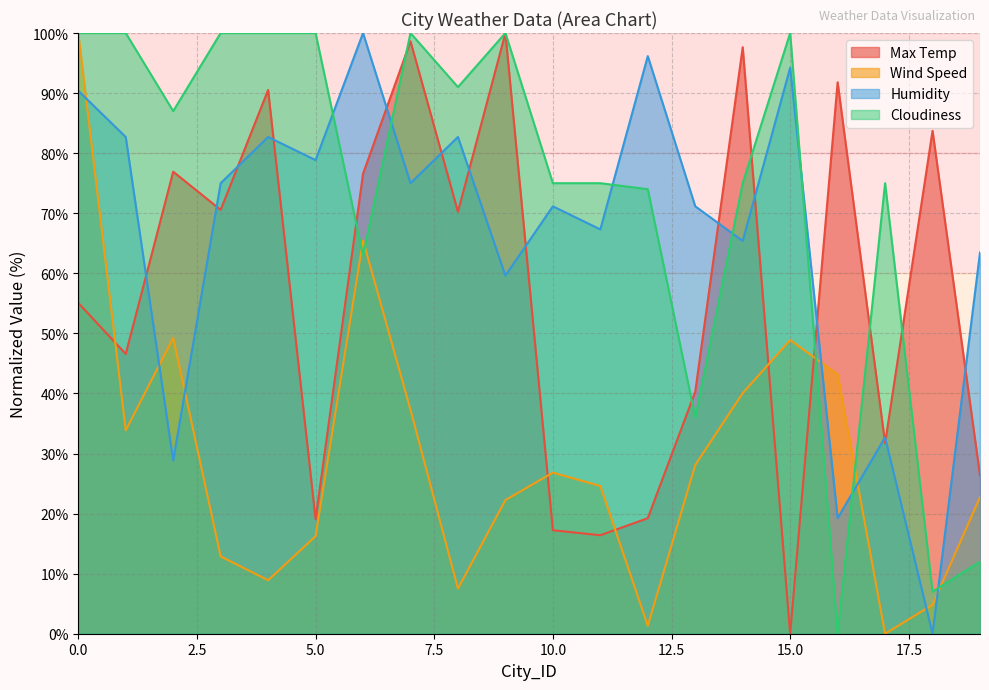

What is the difference between the maximum and second lowest values in the Cloudiness series?

93.0